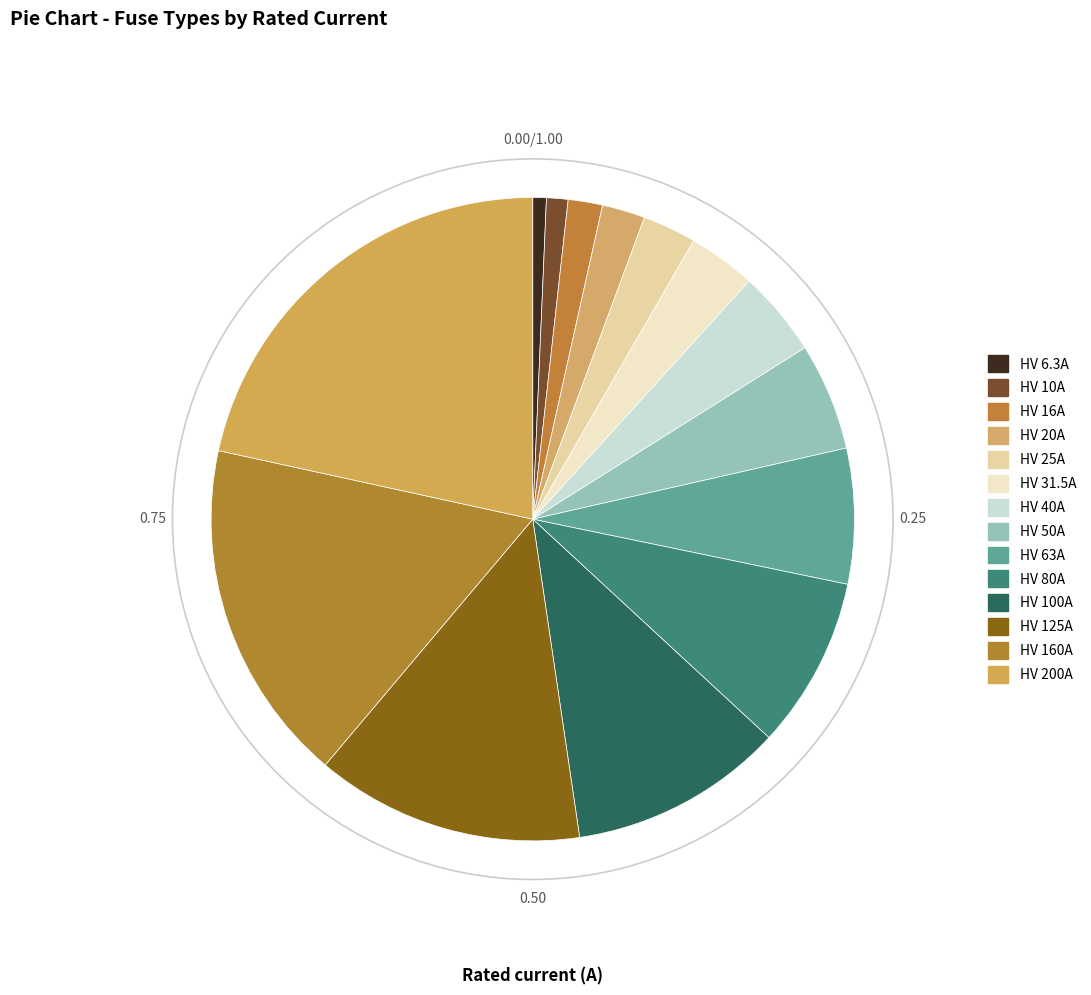

How many segments does this pie chart have?

14